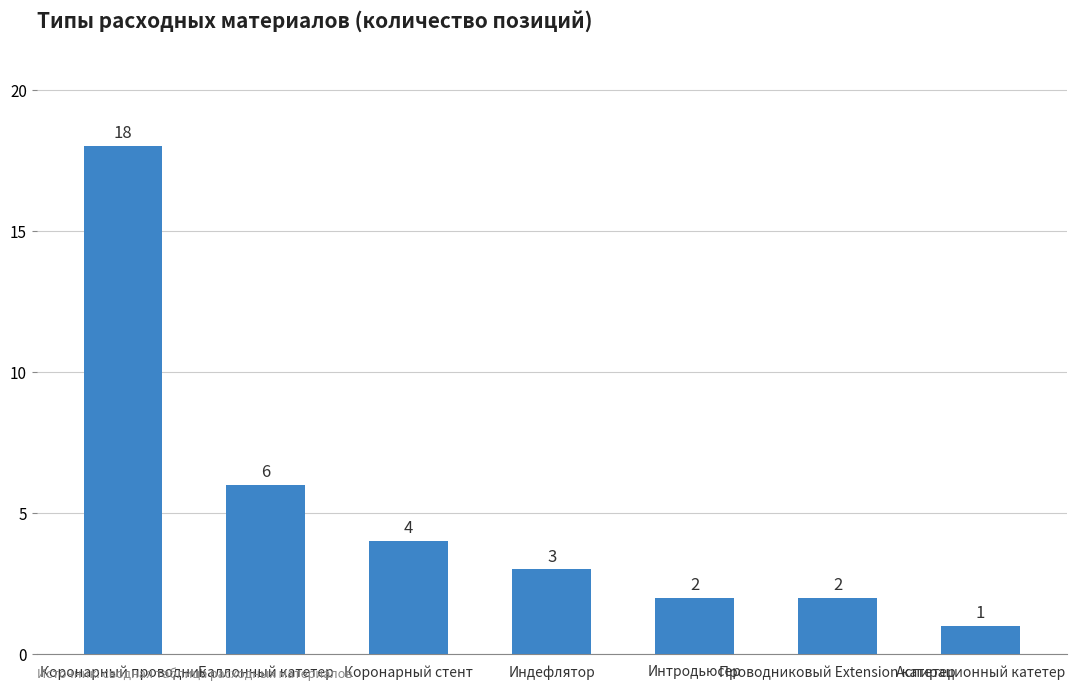

Reading left to right, transcribe all the data shown in this chart.

18	6	4	3	2	2	1